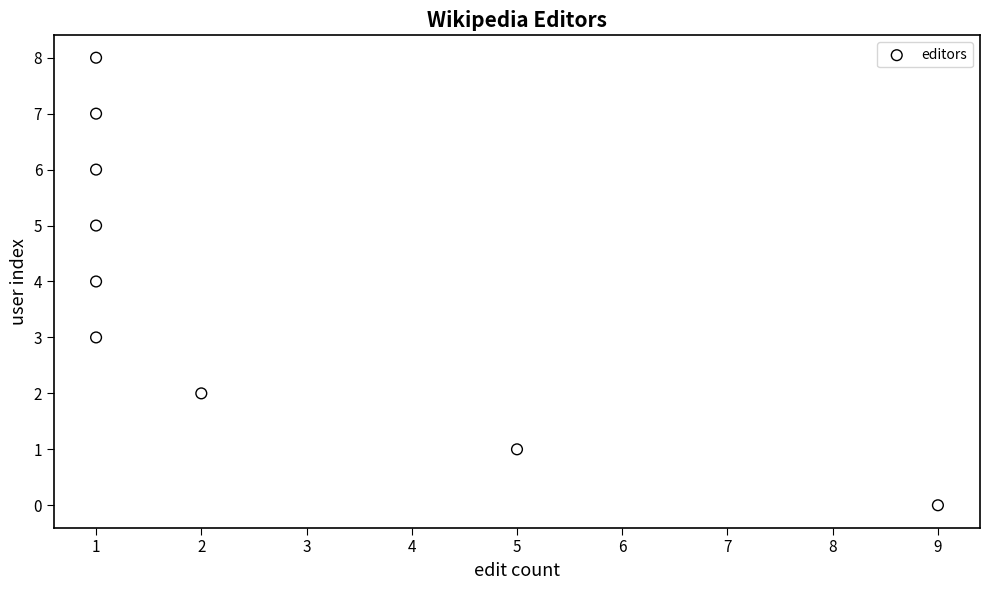

What is the average Y value?

4